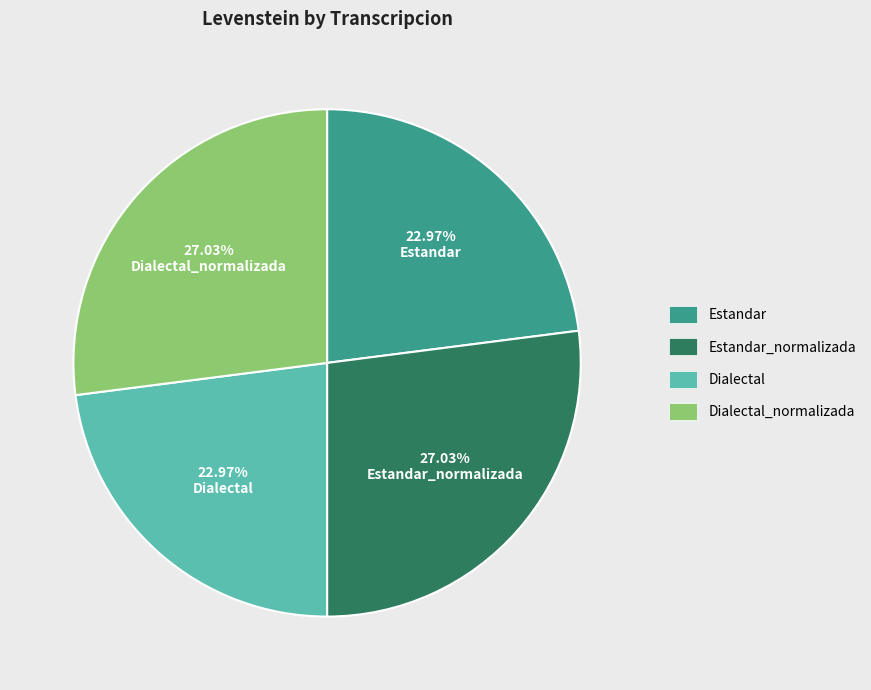

Is there any slice that represents more than half of the pie?

No